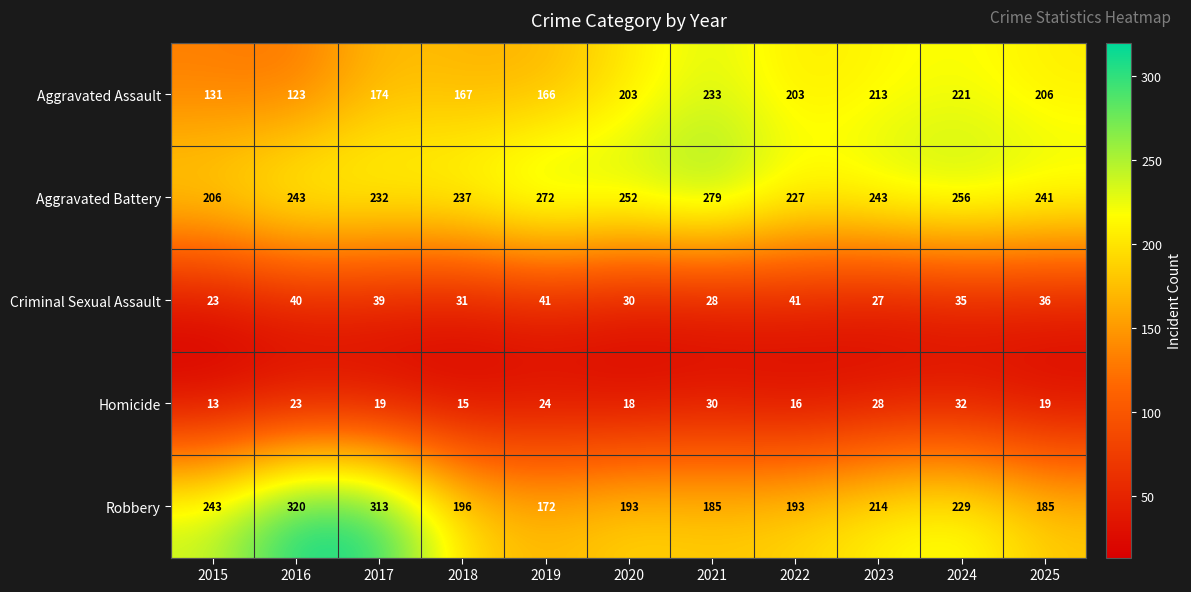

Which category has the highest value in the Aggravated Assault series?

2021